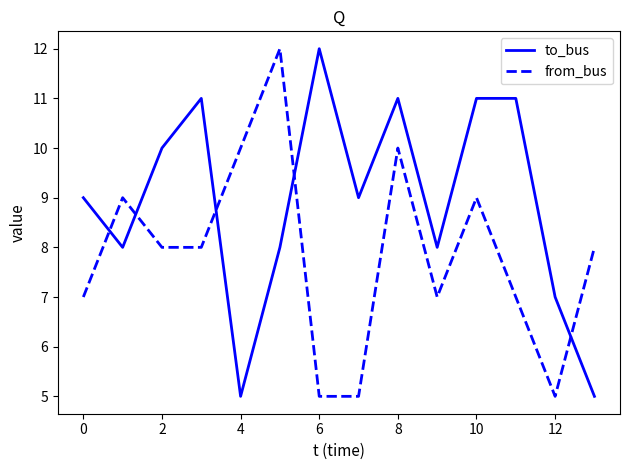

What is the difference between the maximum and minimum values in the from_bus series?

7